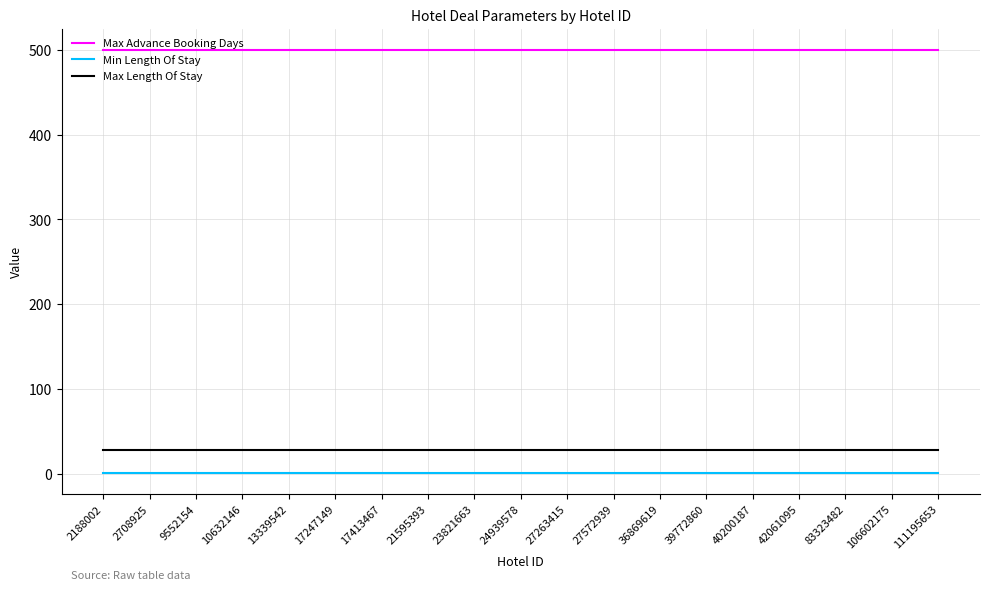

What is the lowest value of the Max Advance Booking Days series?

500